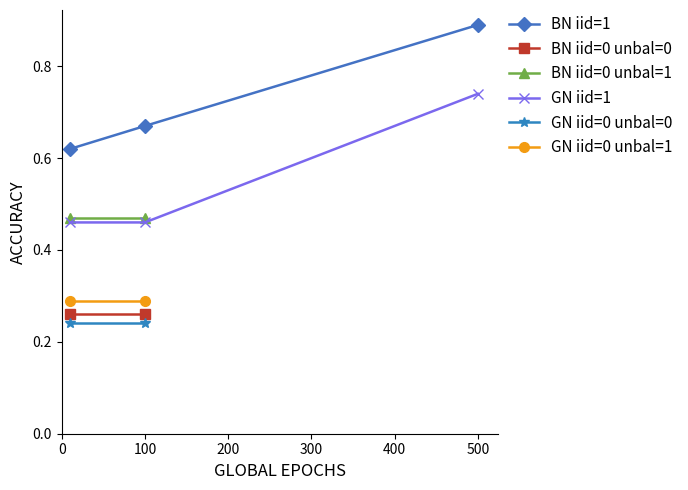

How many GN iid=1 values are between 0 and 1?

3